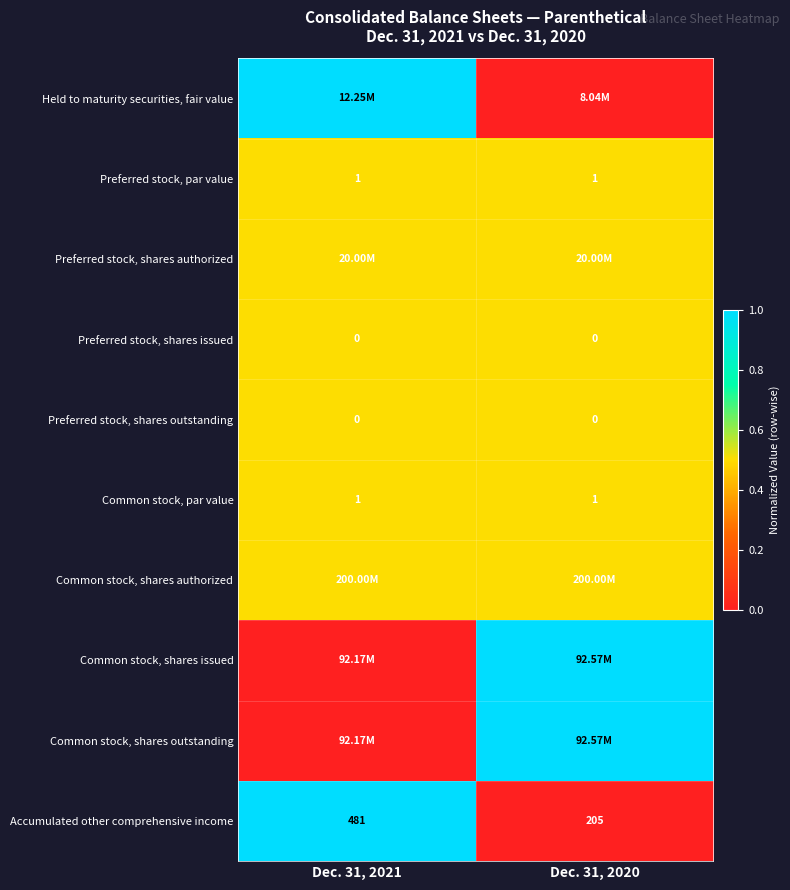

What is the average value of the Accumulated other comprehensive income series?

343.0